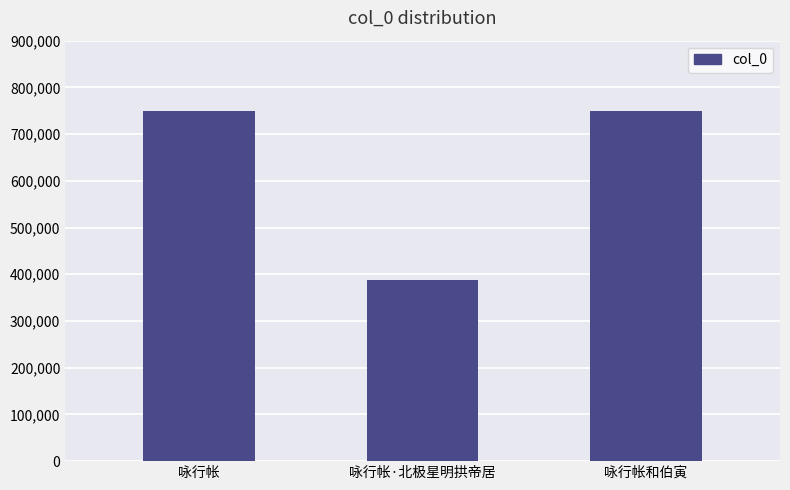

What is the sum of all values?

1888274